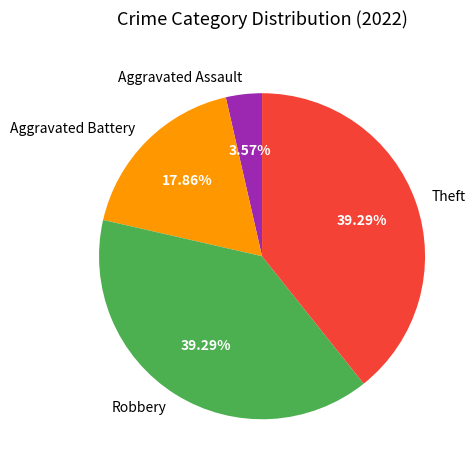

How many slices are in this pie chart?

4